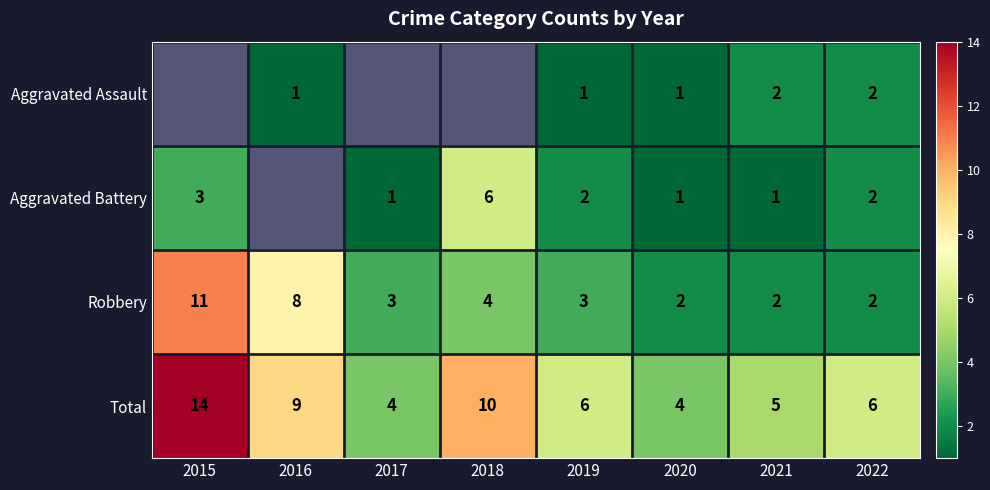

How many values in the Robbery series are below 3?

3